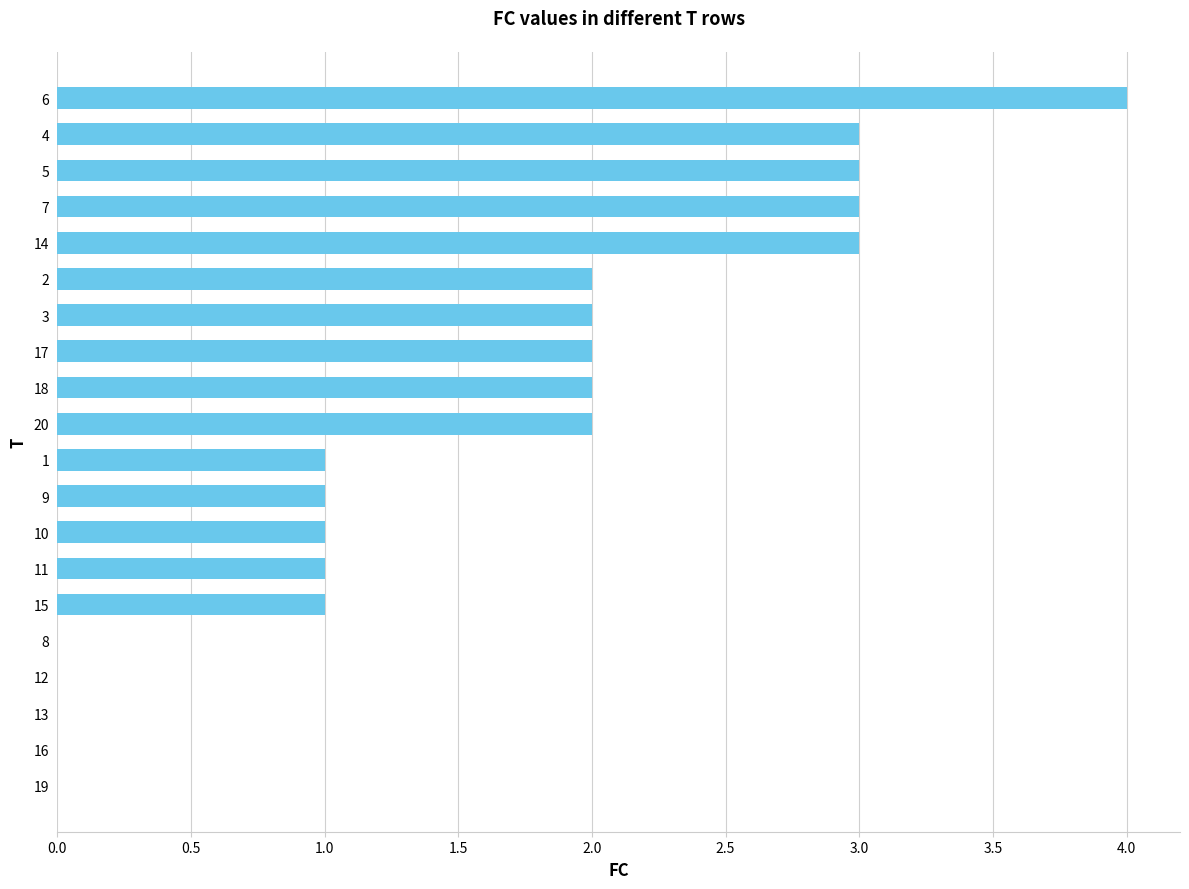

Reading top to bottom, list all the values displayed in this chart.

6=4	4=3	5=3	7=3	14=3	2=2	3=2	17=2	18=2	20=2	1=1	9=1	10=1	11=1	15=1	8=0	12=0	13=0	16=0	19=0